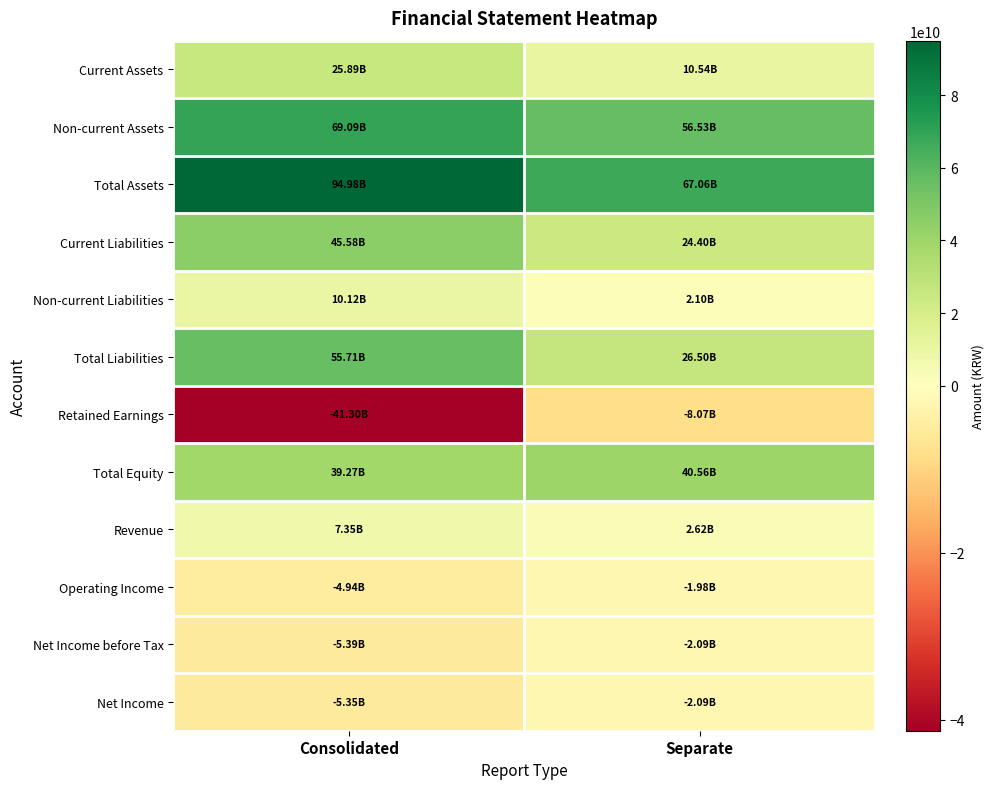

How many categories are shown in the chart?

2